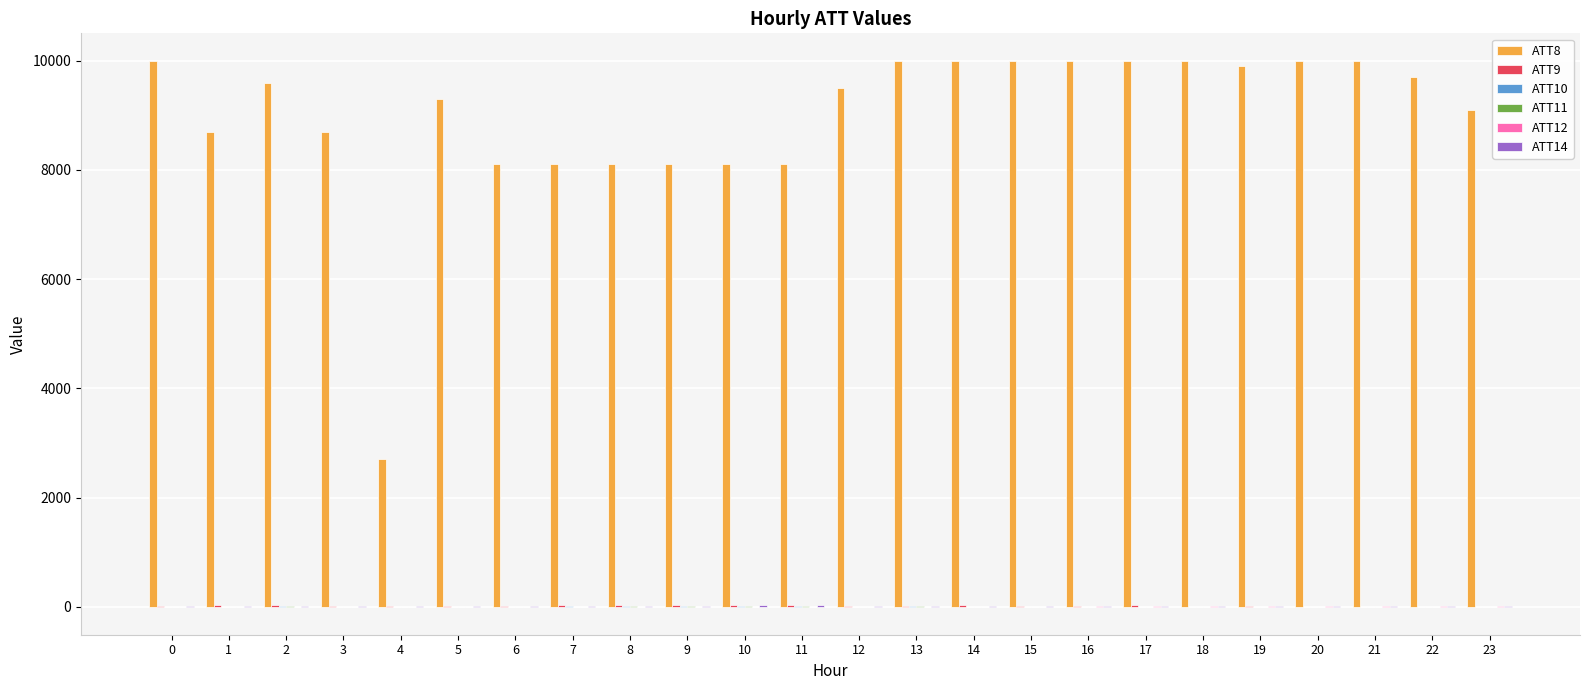

How many categories are shown in the chart?

24